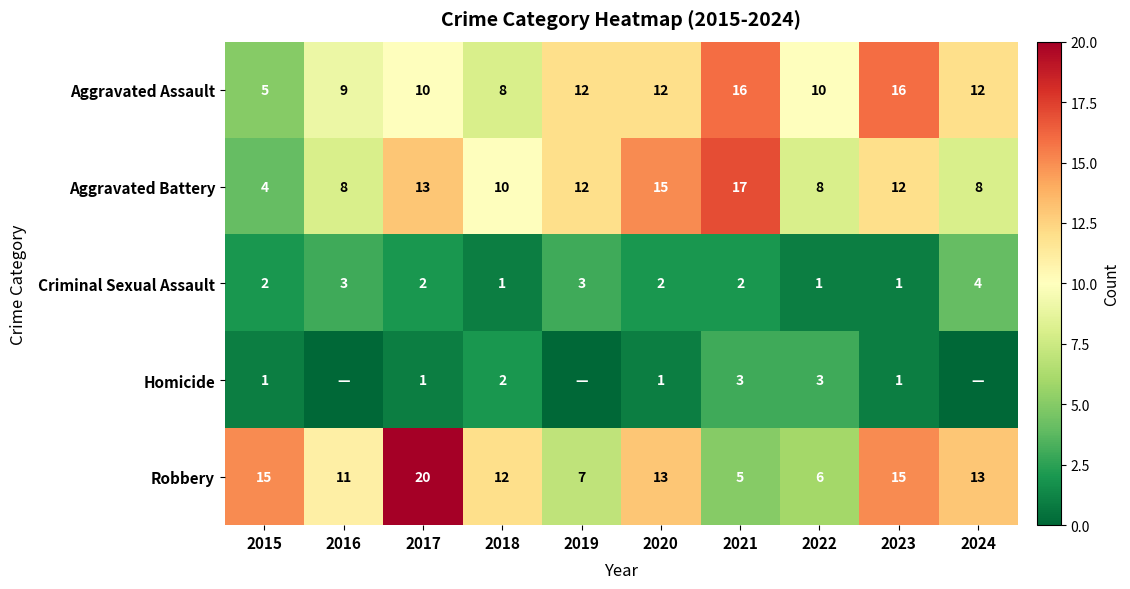

True or false: Criminal Sexual Assault has a value of 2 at 2015.

True